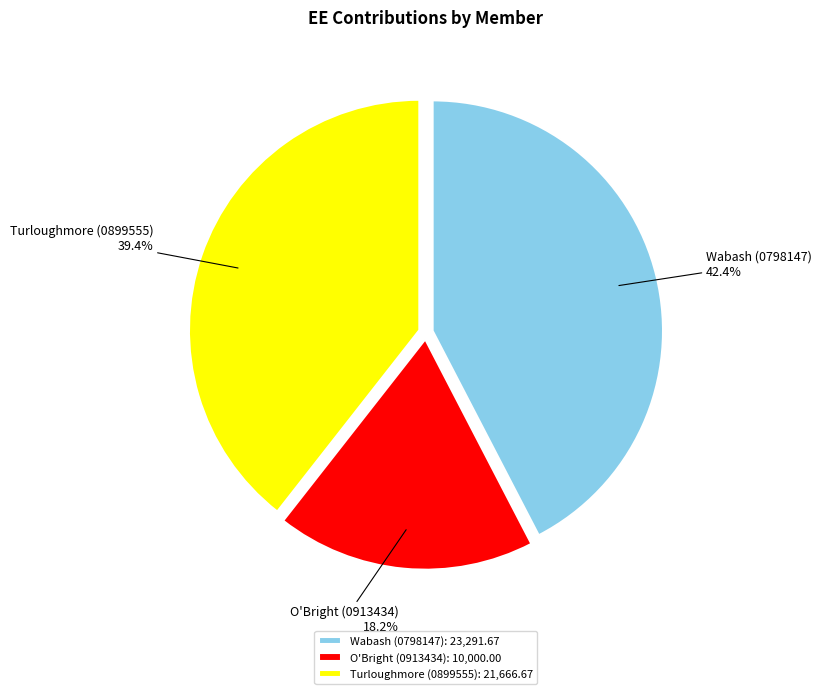

What is the smallest slice in the pie chart?

O'Bright (0913434)